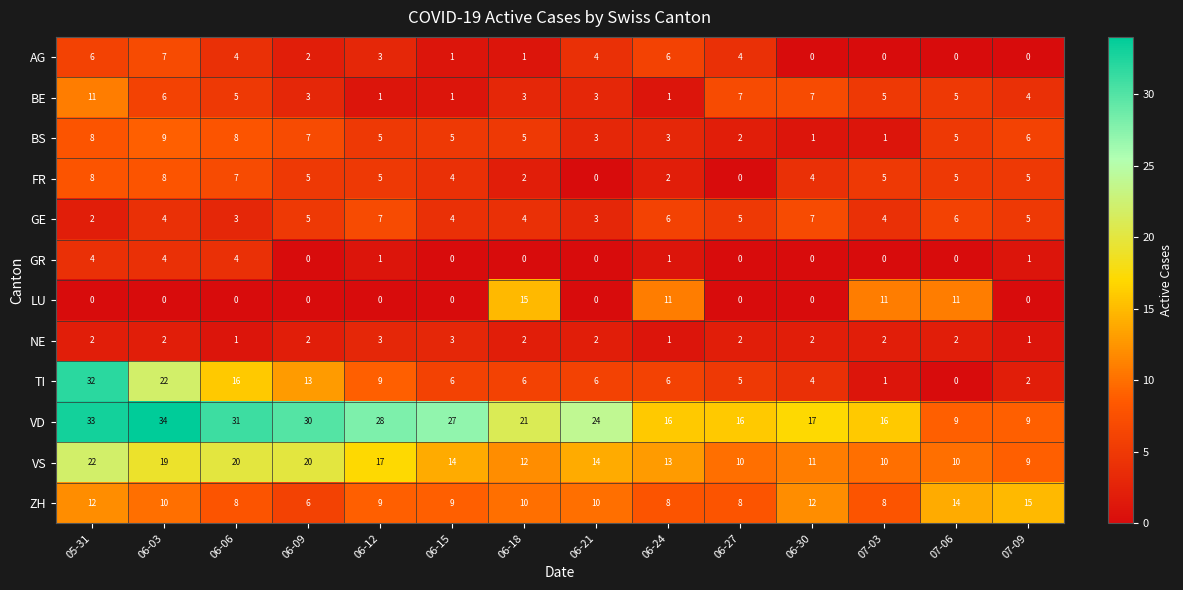

At which label does BS first exceed 5?

05-31